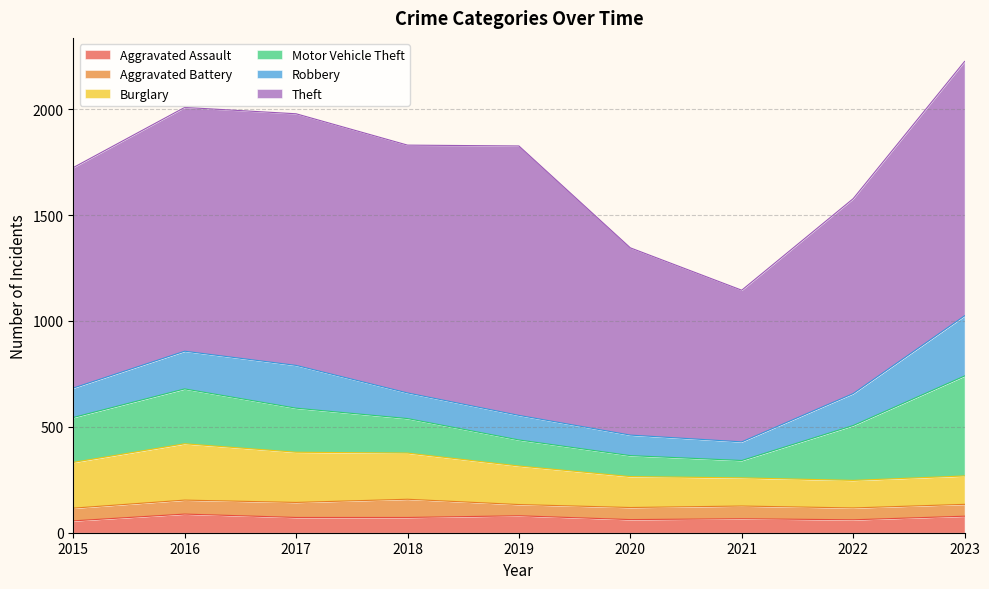

How many data points in Robbery are above 139?

4